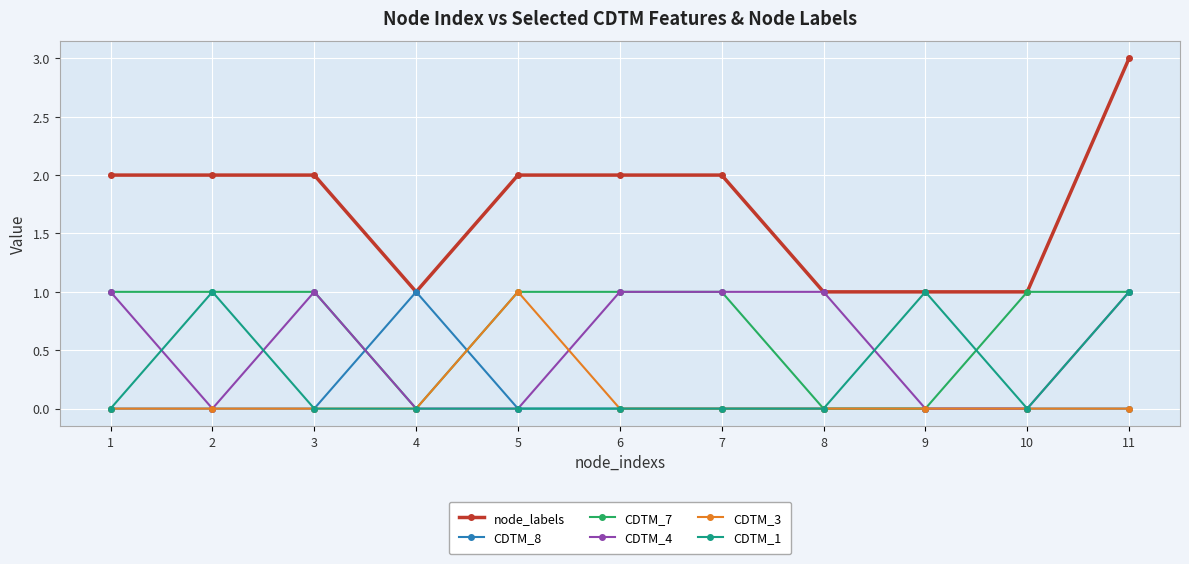

Which series has the widest spread of values?

node_labels